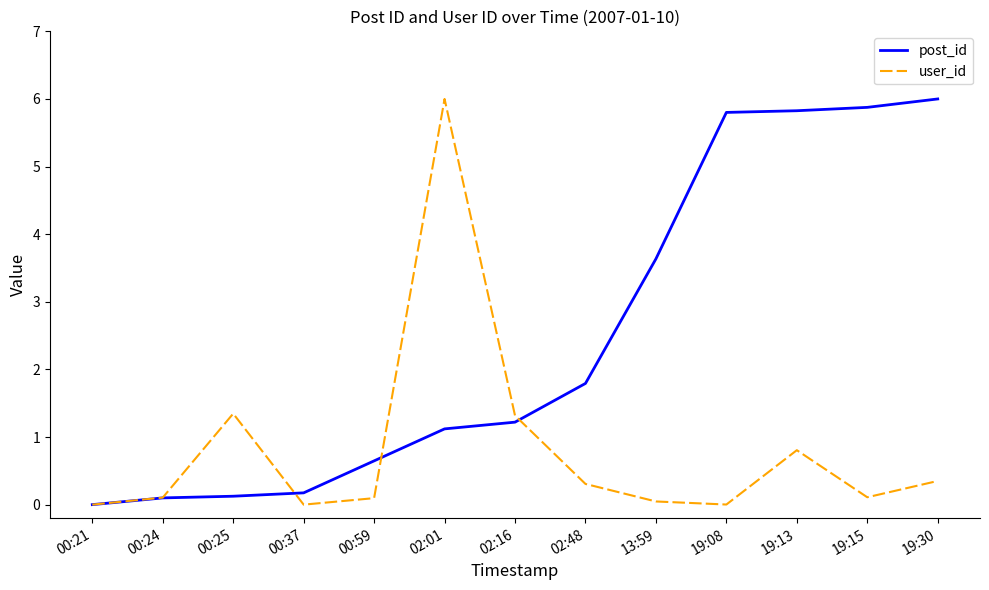

What is the average value of the post_id series?

2.5